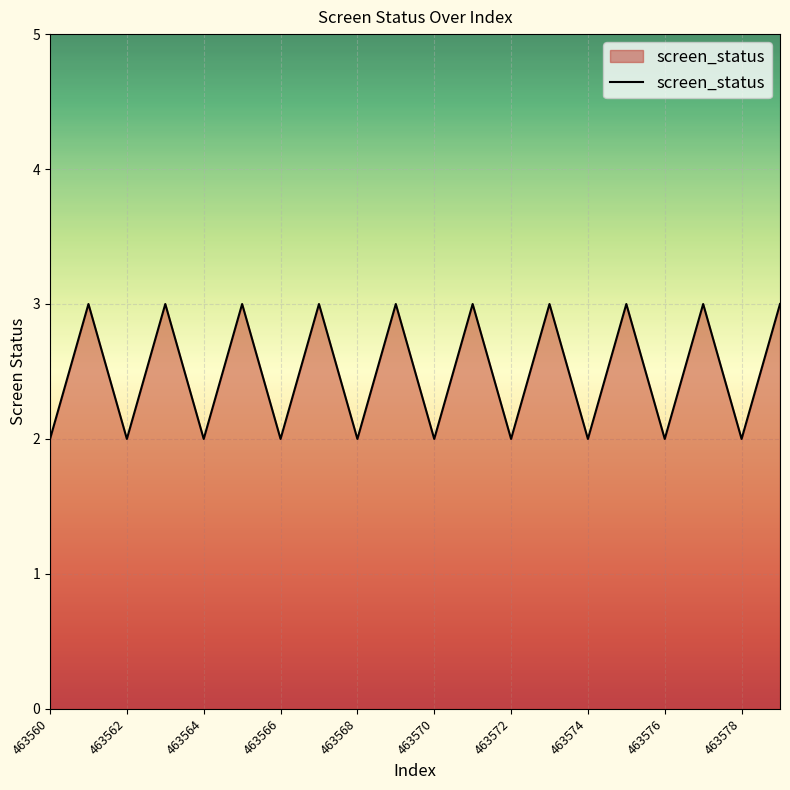

What is the greatest value displayed?

3